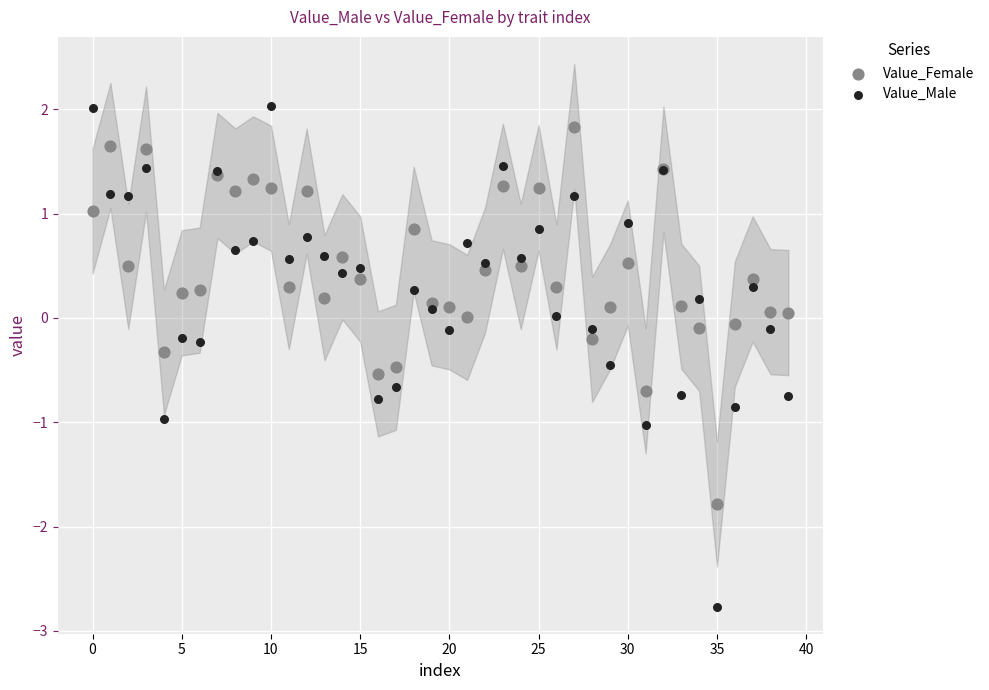

Which series has the widest spread of Y values?

Value_Male